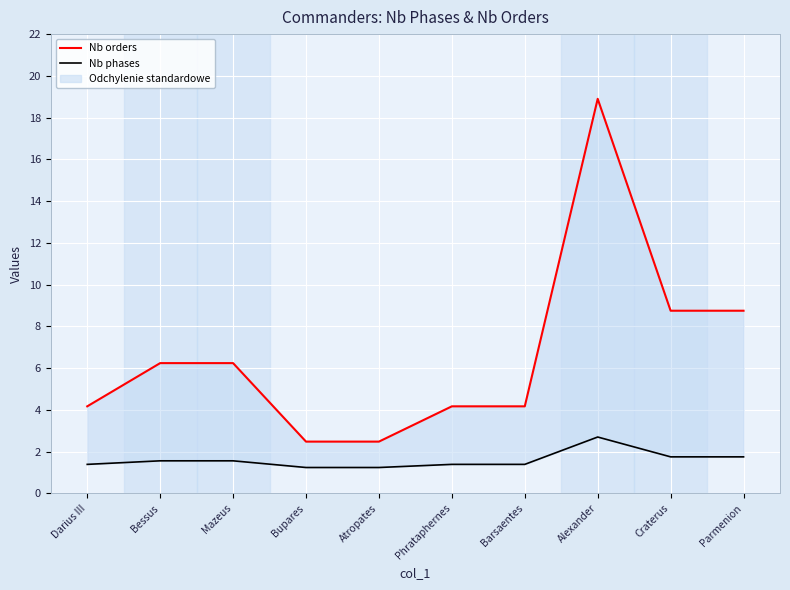

What is the spread (max minus min) of values at Craterus?

7.0